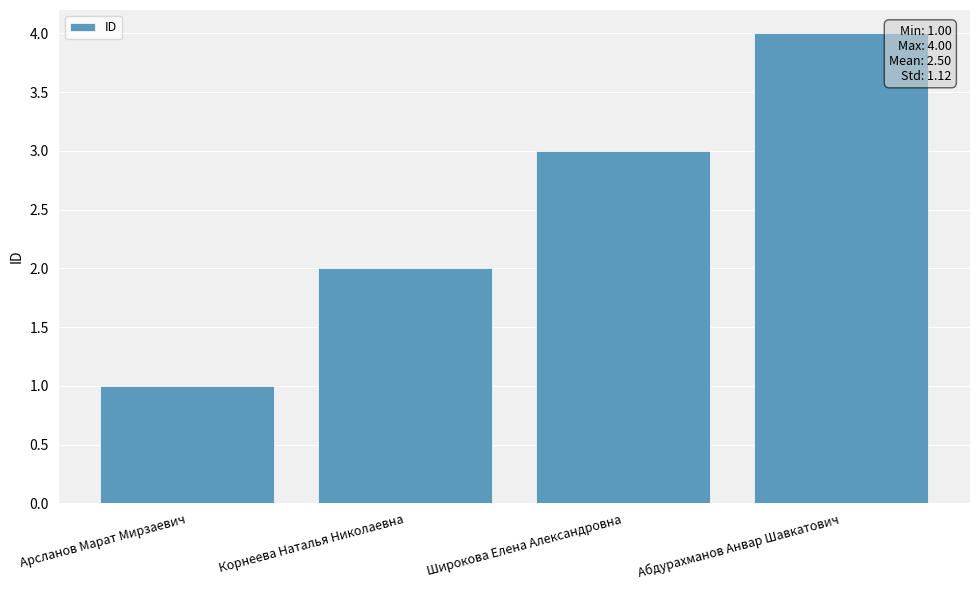

The value at Корнеева Наталья Николаевна is 2. True or false?

True